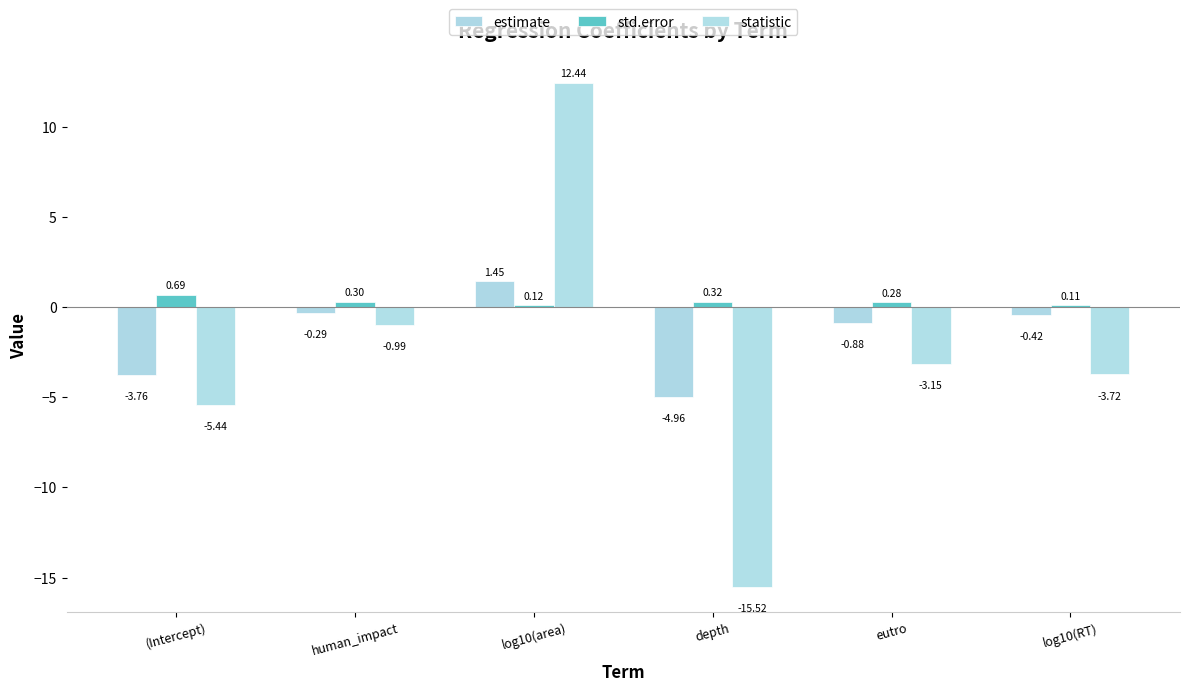

What is the value of the statistic bar at the 3rd from the left?

12.4